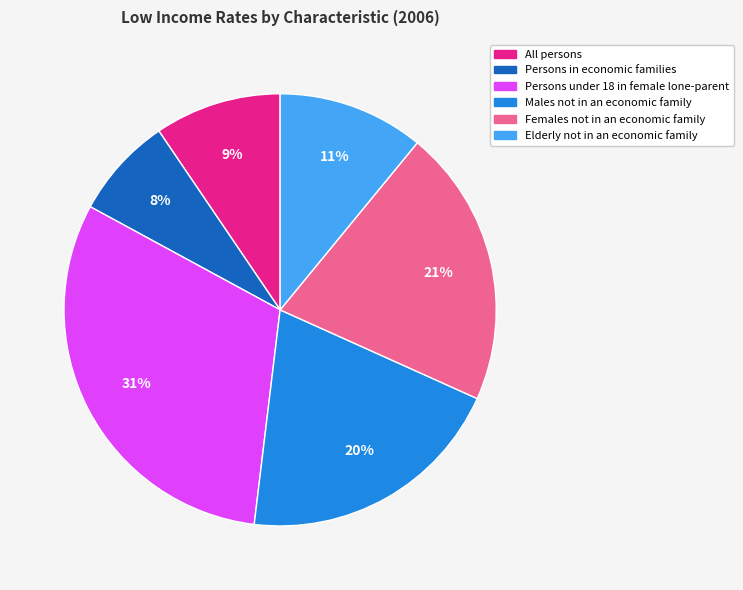

How many segments does this pie chart have?

6